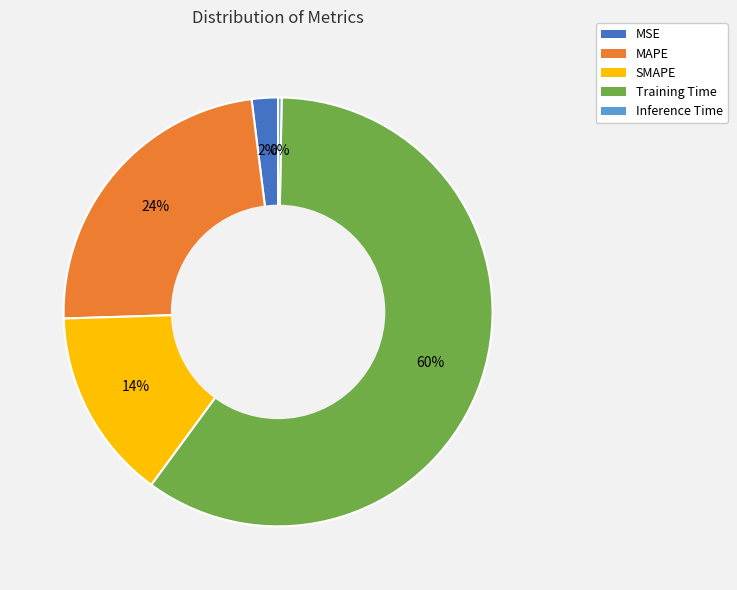

What is the largest slice in the pie chart?

Training Time